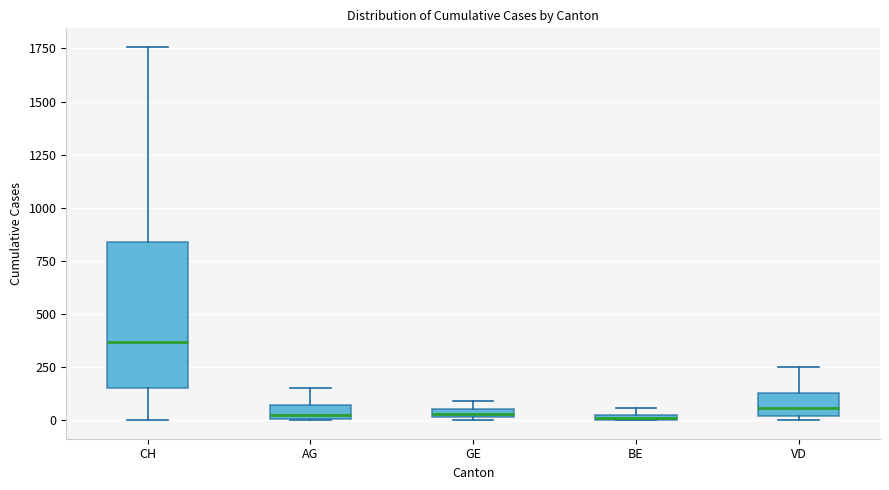

Where does the upper whisker of the box for AG end on the y-axis? The values are not printed on the chart, so give them approximately, as read against the axis.

150